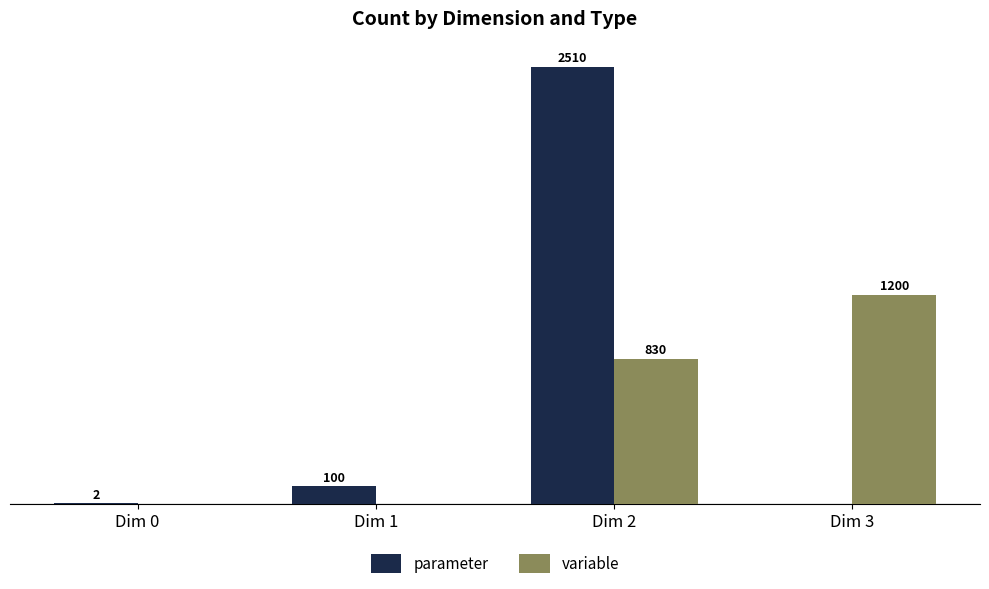

At which label is parameter closest to 1255?

Dim 1